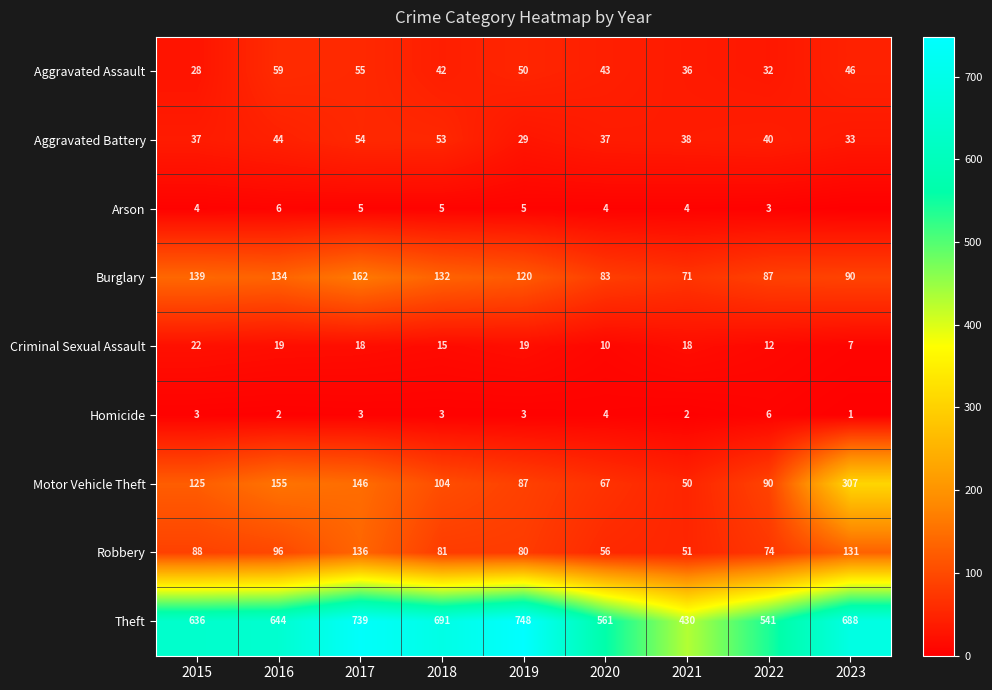

True or false: Robbery has a value of 131 at 2023.

True